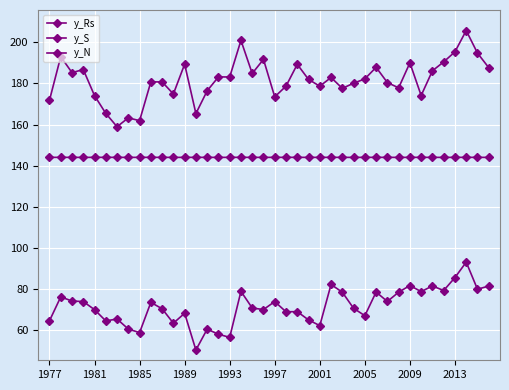

Rank the series by their maximum value, from highest to lowest.

y_Rs, y_N, y_S